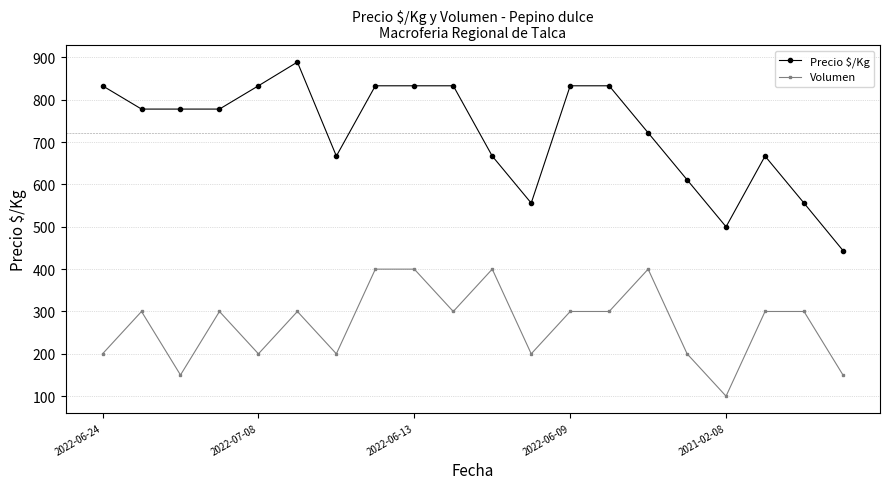

Which series has the widest spread of values?

Precio $/Kg